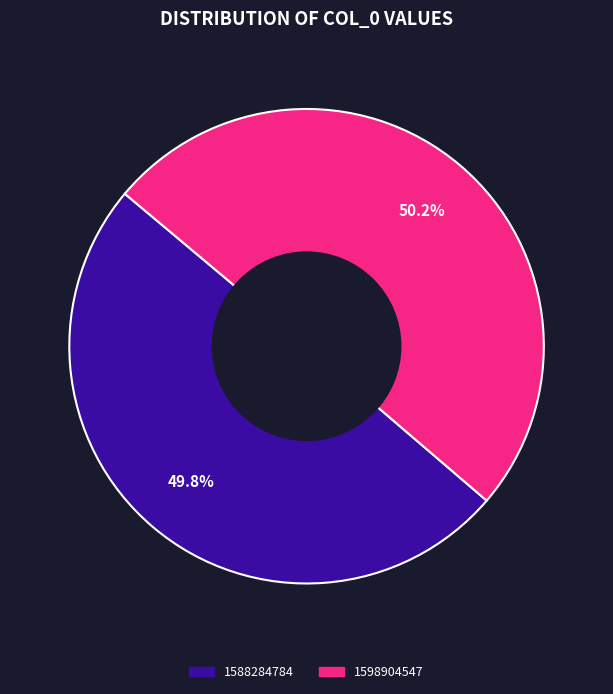

Is it true that 1598904547 is 50% of the pie?

True